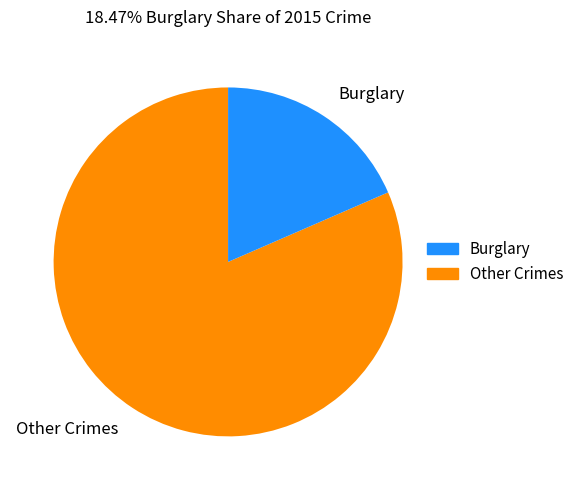

Between Other Crimes and Burglary, which is larger?

Other Crimes